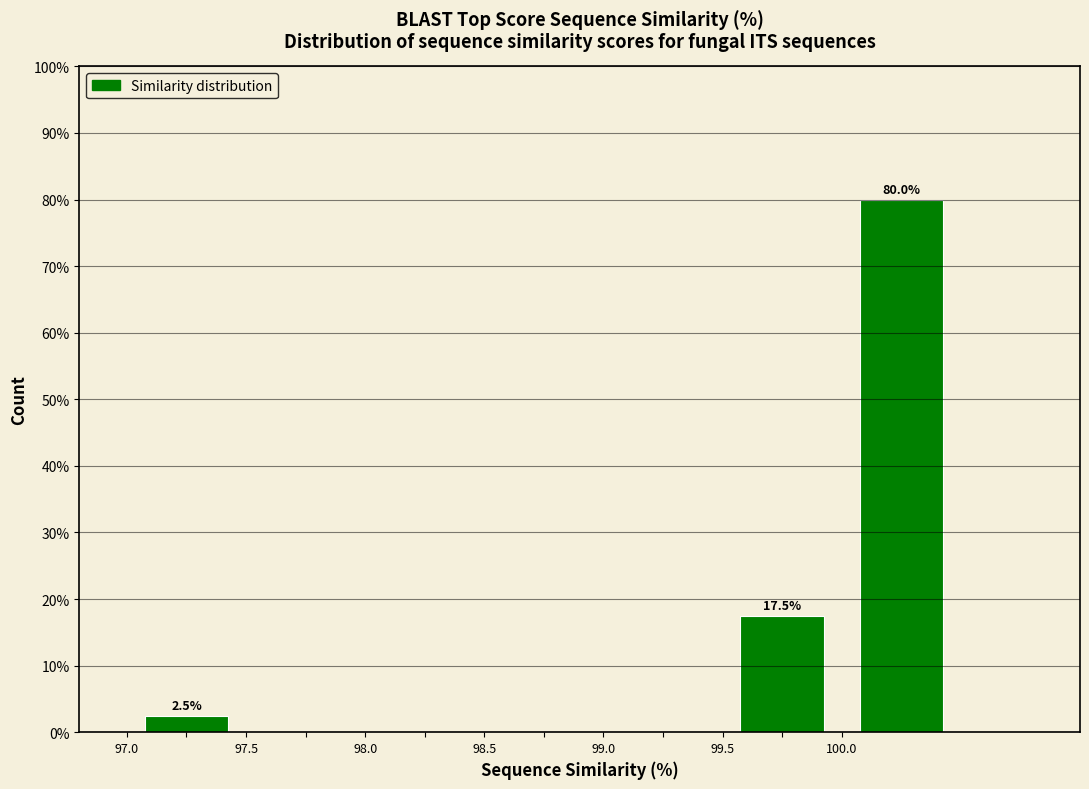

Over which range of the x-axis is the bar tallest?

100.0 to 100.5